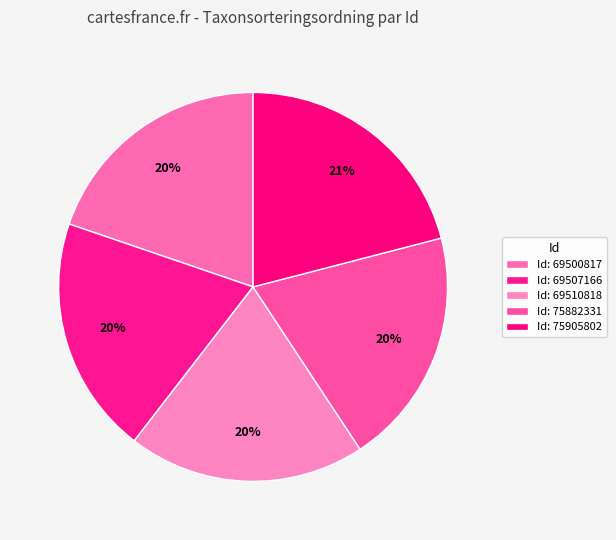

Rank the categories by value from highest to lowest.

75905802, 69507166, 75882331, 69500817, 69510818